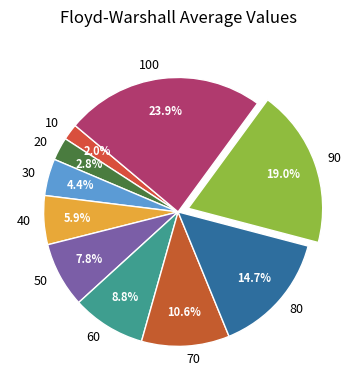

Is 10 the majority of the pie?

No